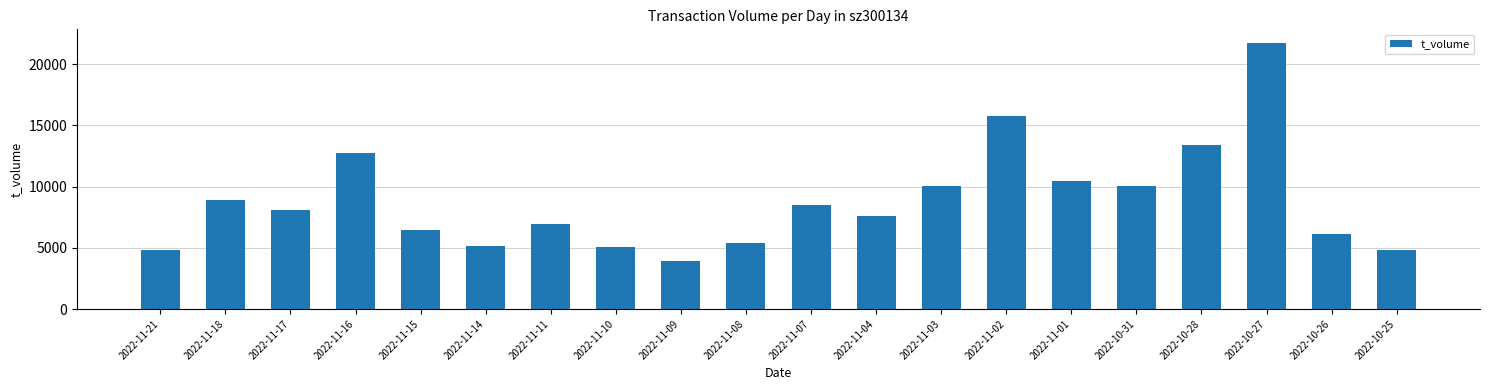

Which label corresponds to the smallest value in the chart?

2022-11-09